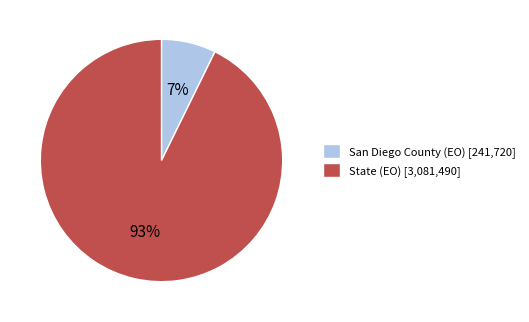

Does State account for over 50% of the chart?

Yes